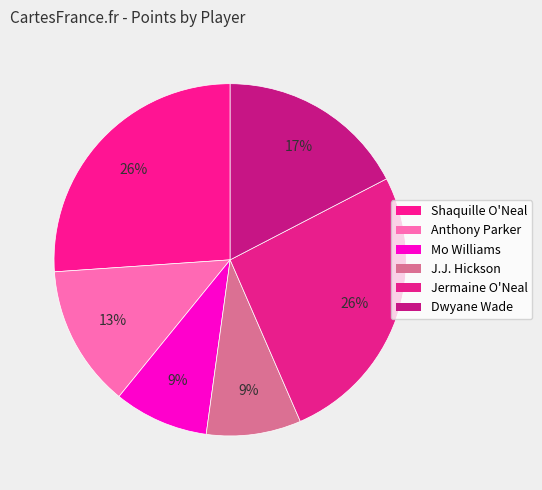

How many segments does this pie chart have?

6